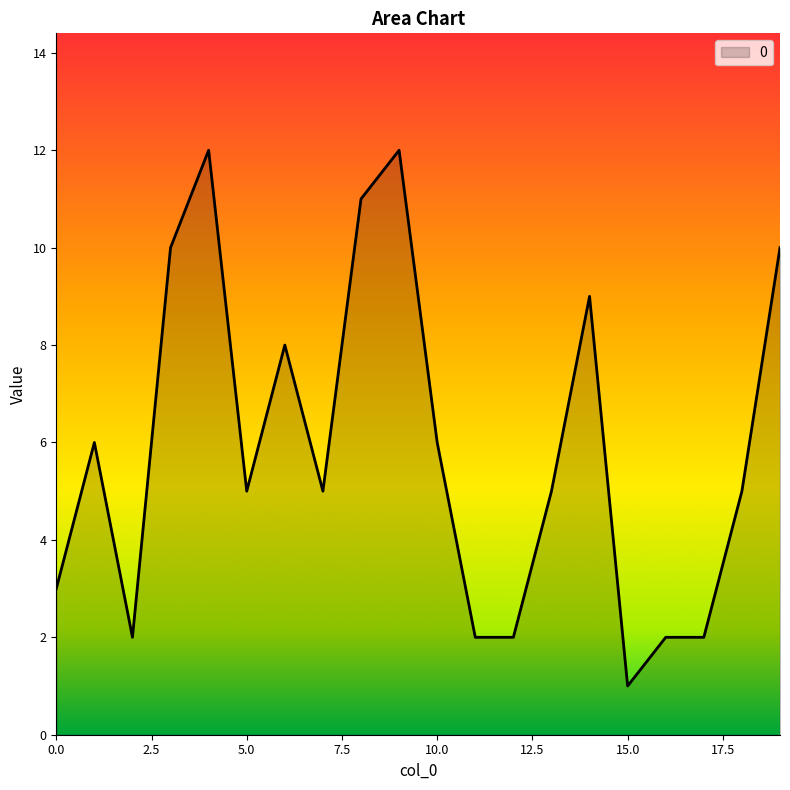

What is the maximum value shown in the chart?

12